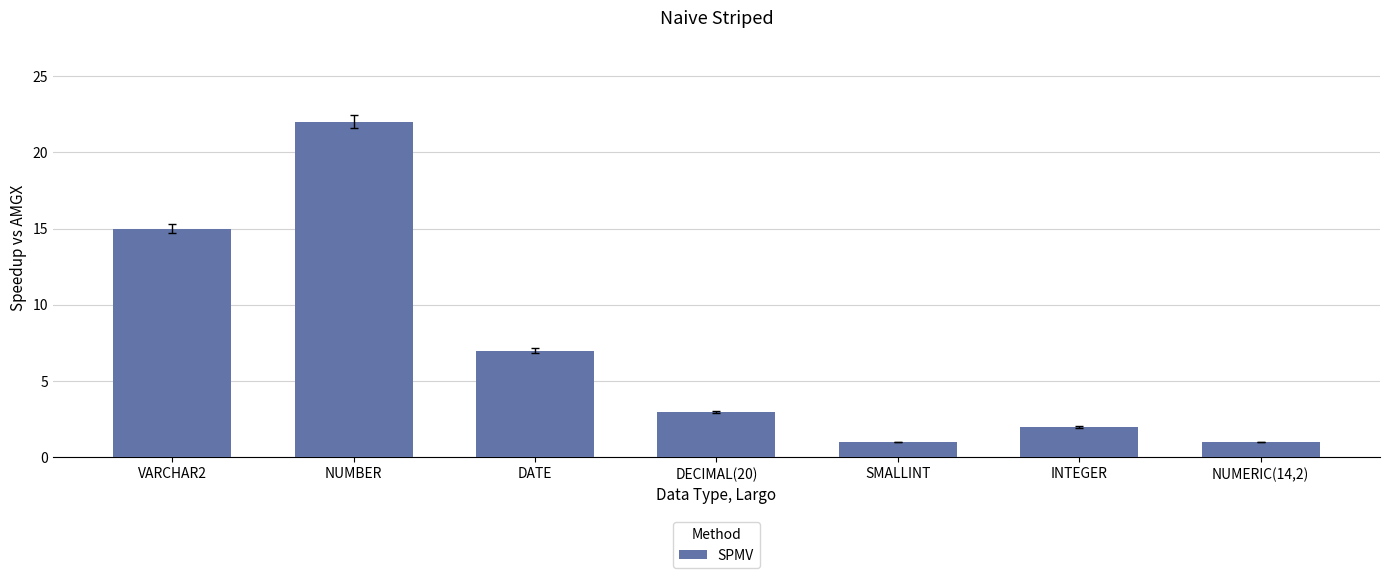

What is the label of the 5th bar from the right?

DATE